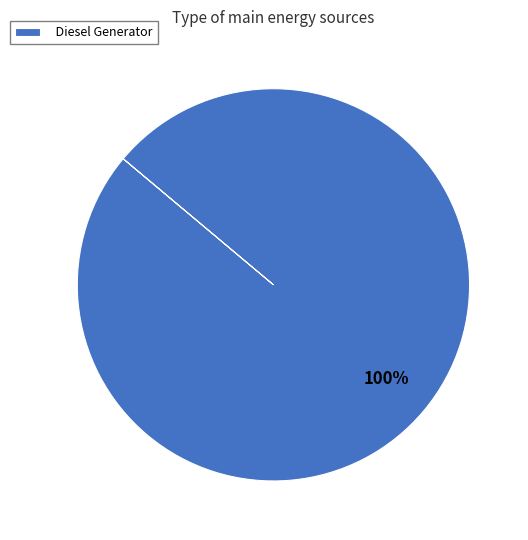

Rank the categories by value from highest to lowest.

Diesel Generator